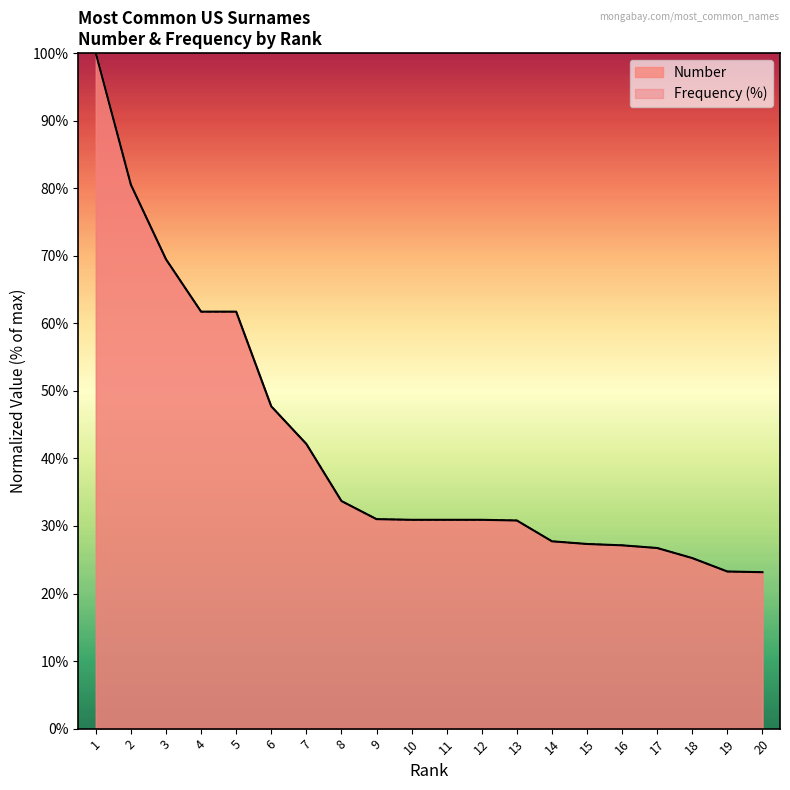

What is the sum of all Frequency values?

832.2